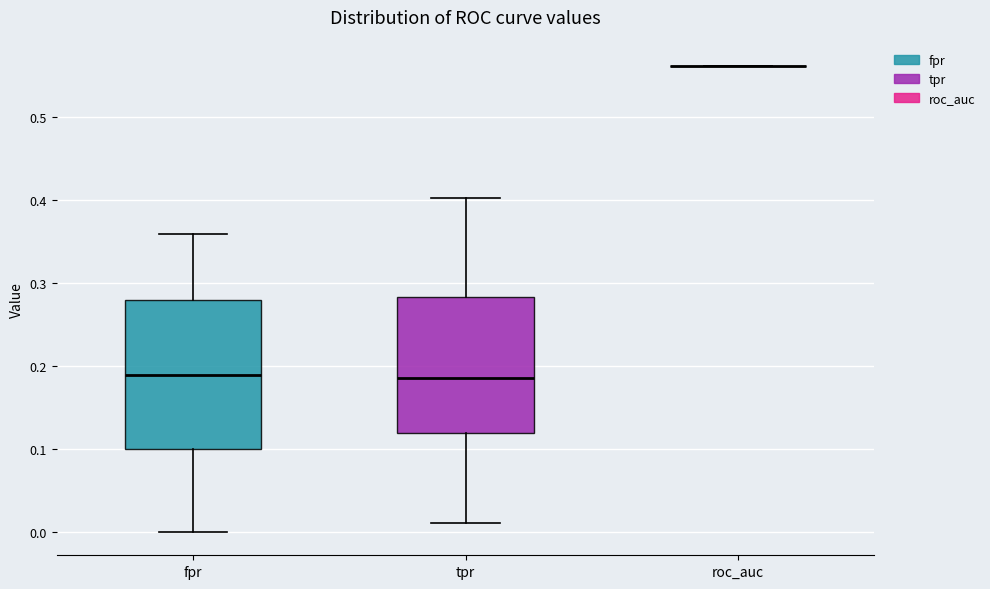

Comparing the boxes themselves (not the whiskers), which one is the tallest?

fpr